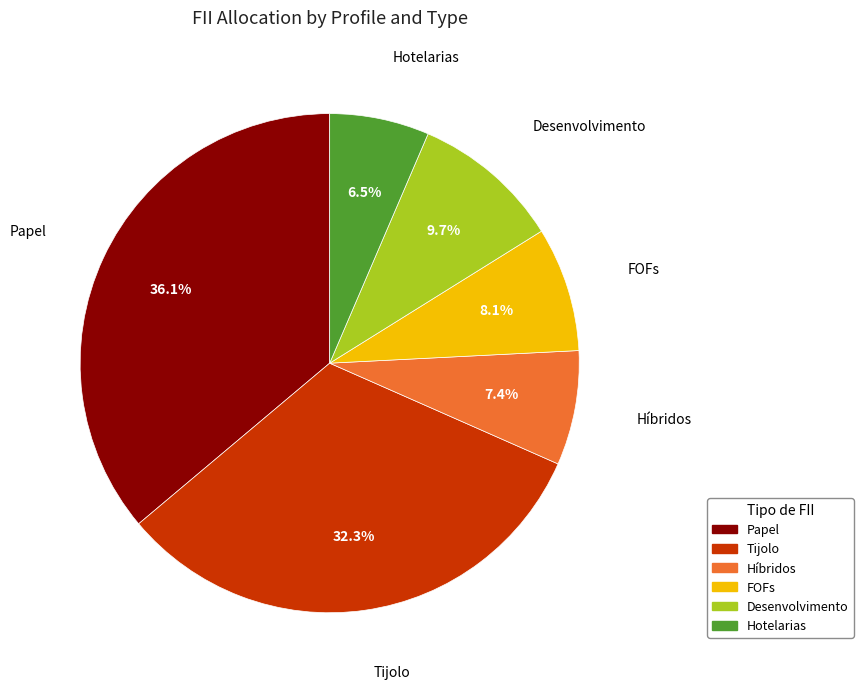

To the nearest percent, what is the difference between the largest and smallest slice percentages?

30%